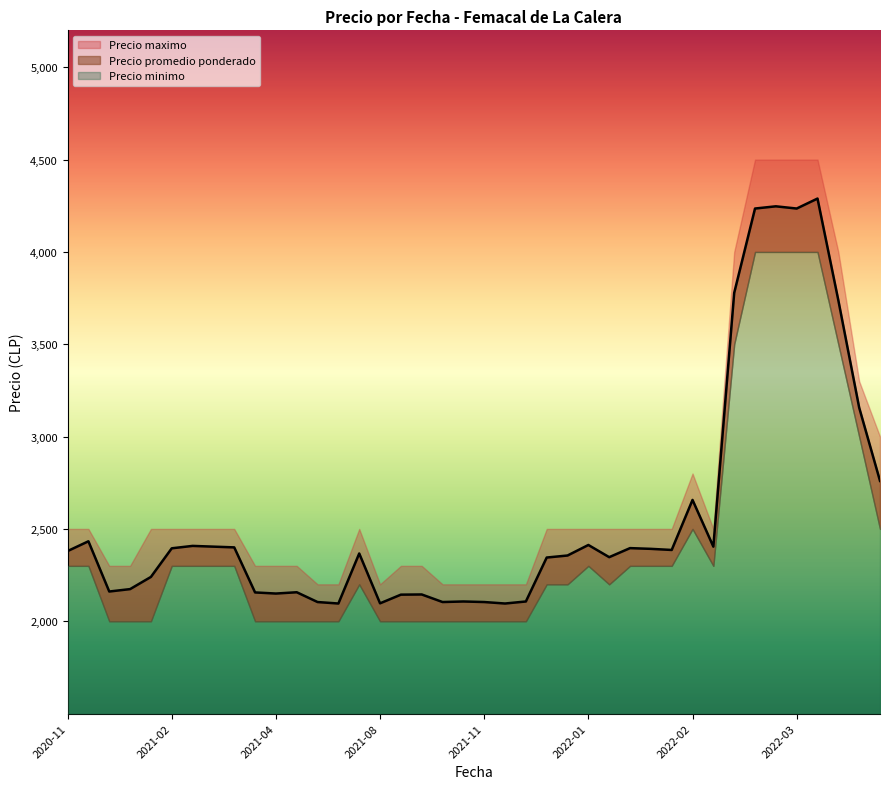

What is the average value of the Precio minimo series?

2428